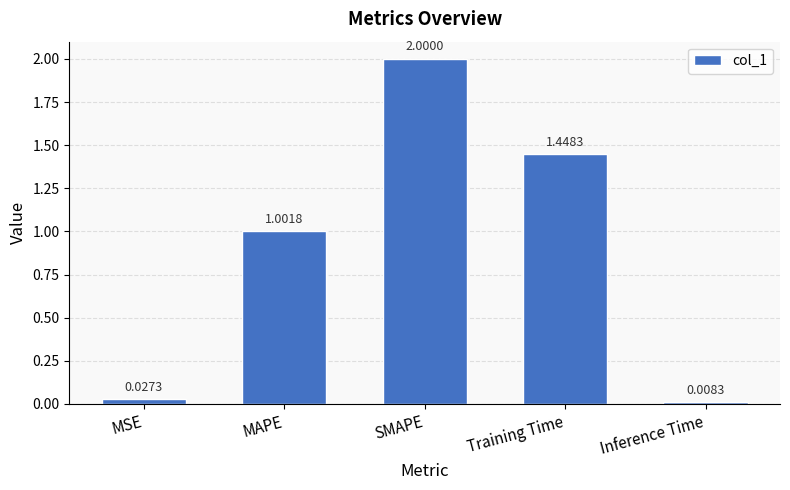

Which category has the lowest value across all series?

Inference Time